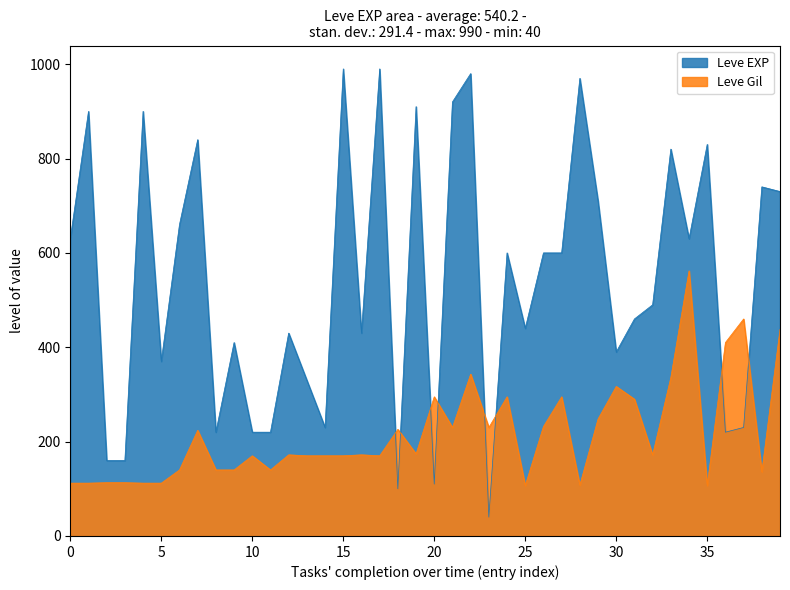

Reading left to right, transcribe all the data shown in this chart.

Leve EXP: 630	900	160	160	900	370	660	840	220	410	220	220	430	330	230	990	430	990	100	910	110	920	980	40	600	440	600	600	970	710	390	460	490	820	630	830	220	230	740	730
Leve Gil: 112	112	113	113	112	112	140	224	140	140	170	140	172	170	170	170	172	170	226	174	295	230	343	230	295	107	232	295	108	248	317	290	172	336	562	107	410	460	136	438